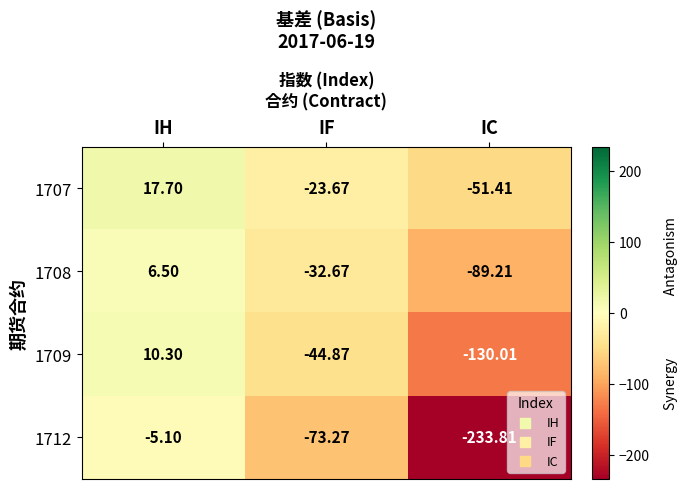

Which series has the largest total across all categories?

1707